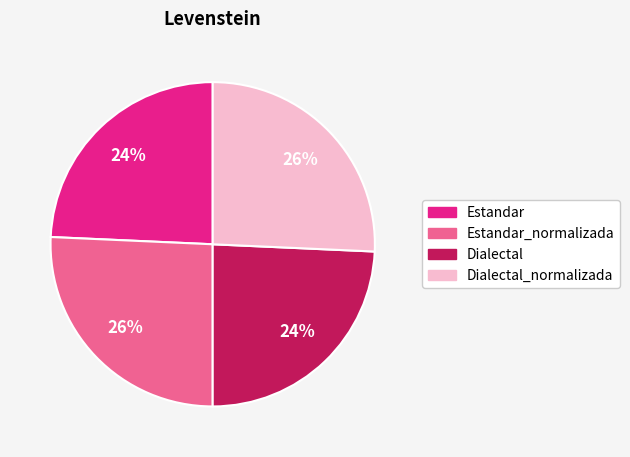

Count the number of slices in the pie.

4